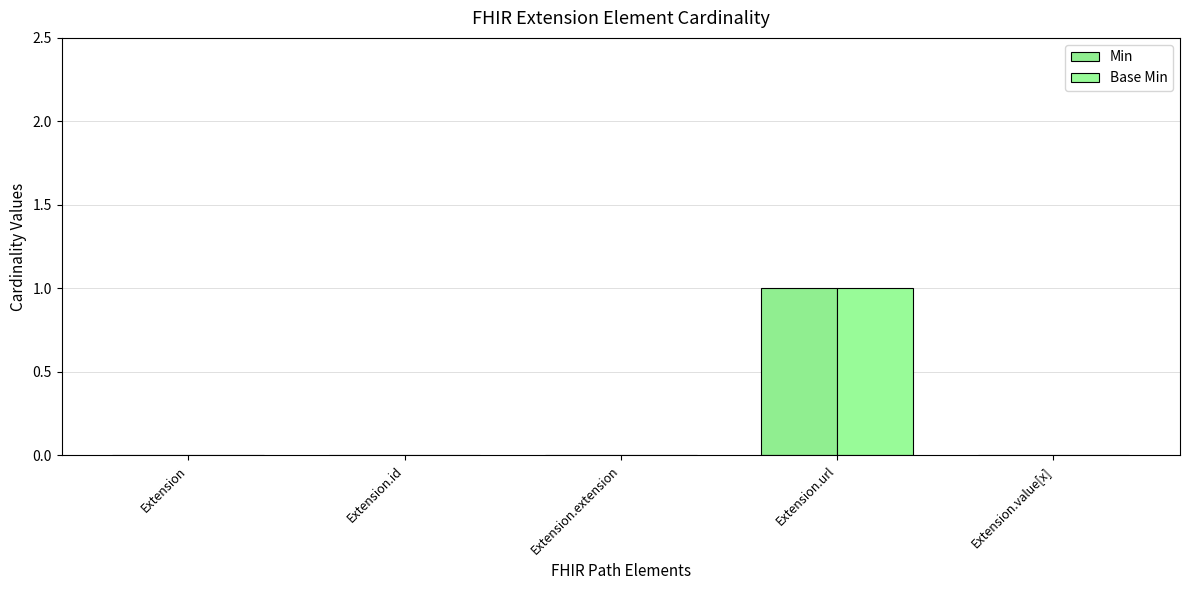

Is it true that Base Min equals 1 at Extension.id?

False